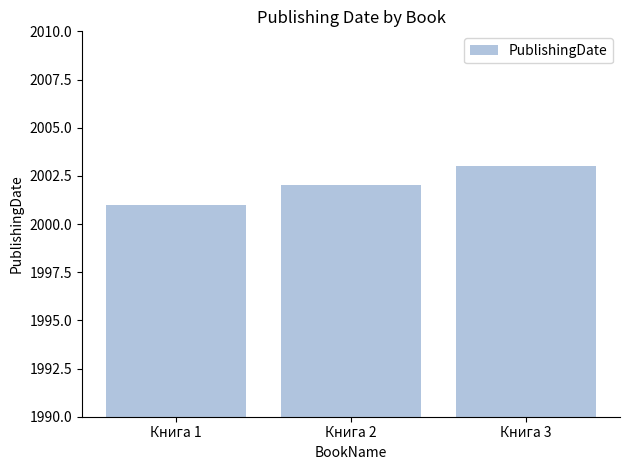

What is the maximum value shown in the chart?

2003